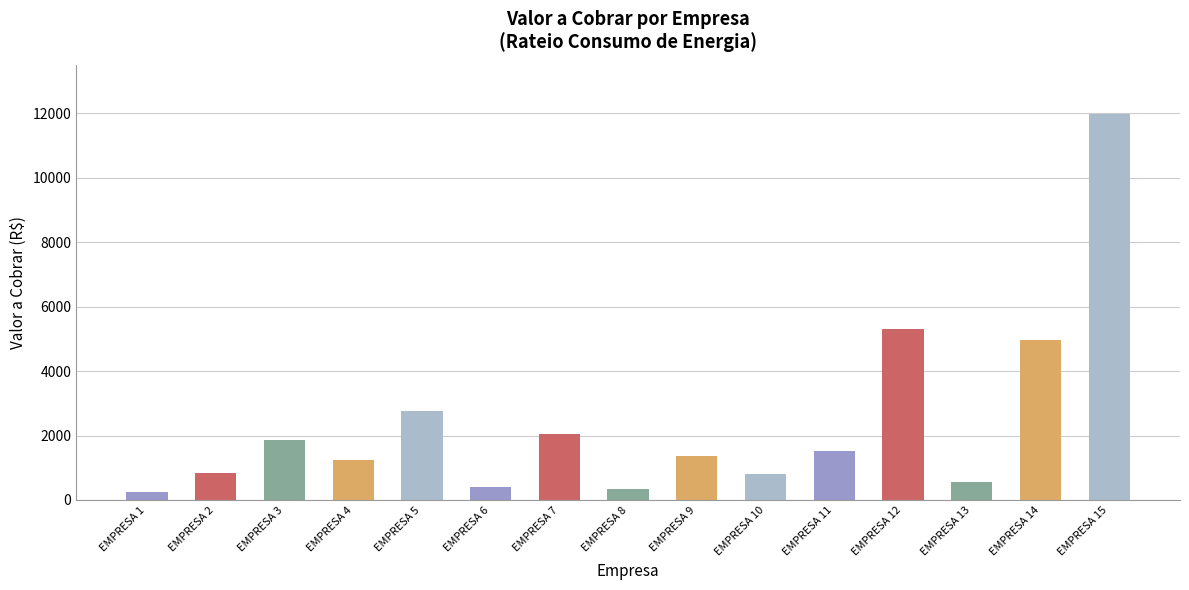

Which label corresponds to the smallest value in the chart?

EMPRESA 1